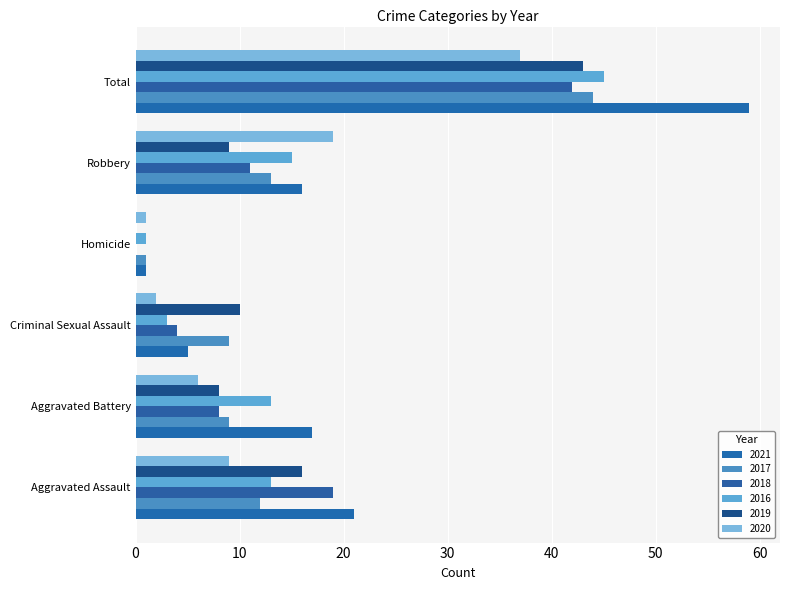

Reading left to right, what are all the values shown in this chart?

2021: 21	17	5	1	16	59
2017: 12	9	9	1	13	44
2018: 19	8	4	0	11	42
2016: 13	13	3	1	15	45
2019: 16	8	10	0	9	43
2020: 9	6	2	1	19	37